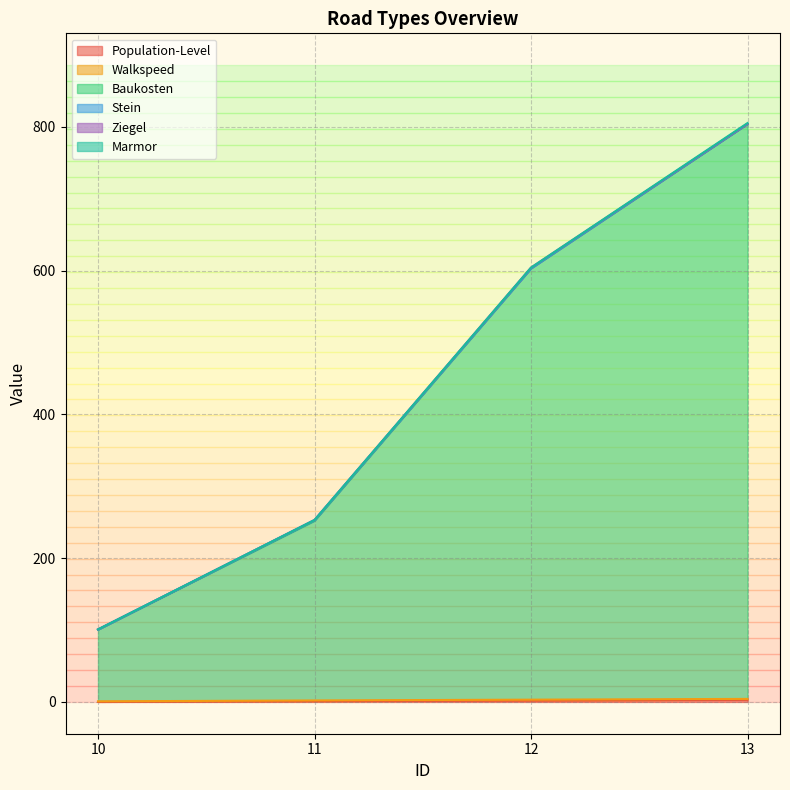

Does the chart display data point markers on the line(s)?

No